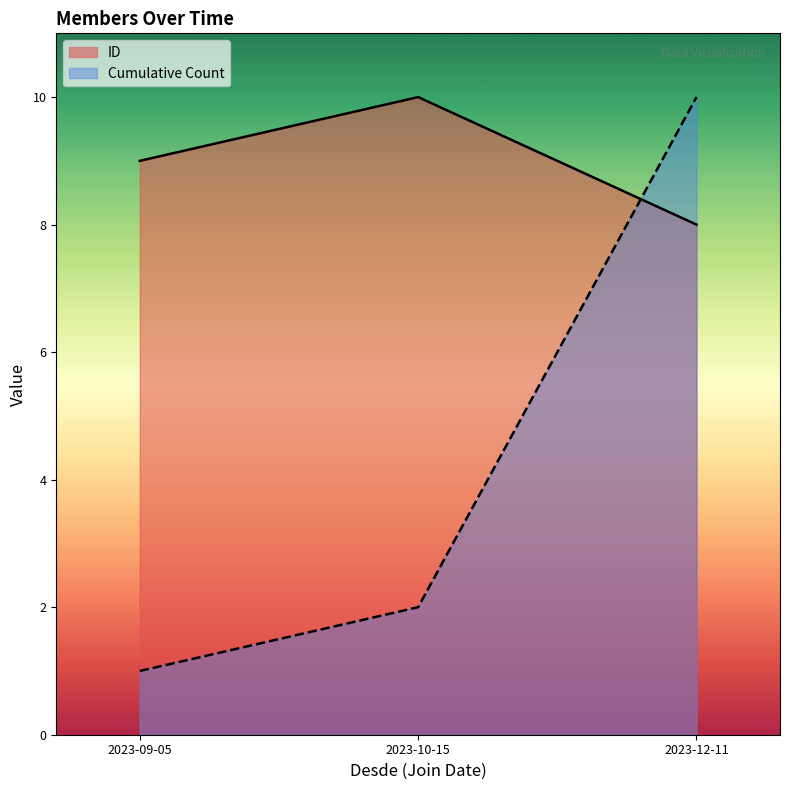

What position from the right is 2023-09-05?

3